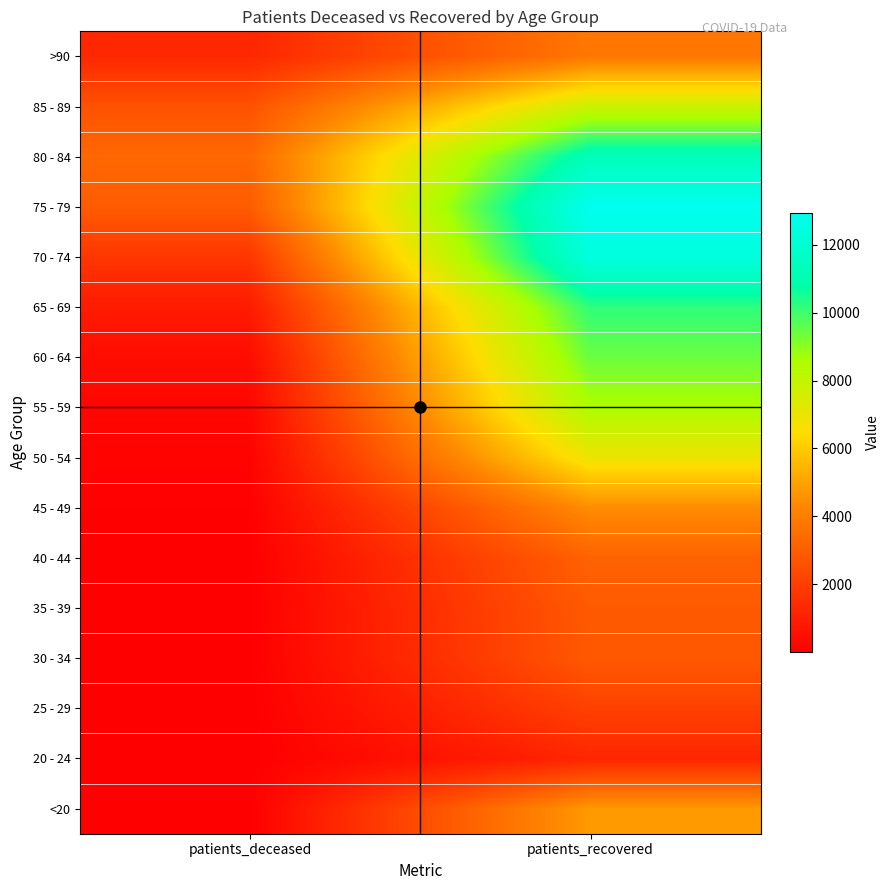

How many distinct data groups are displayed?

16